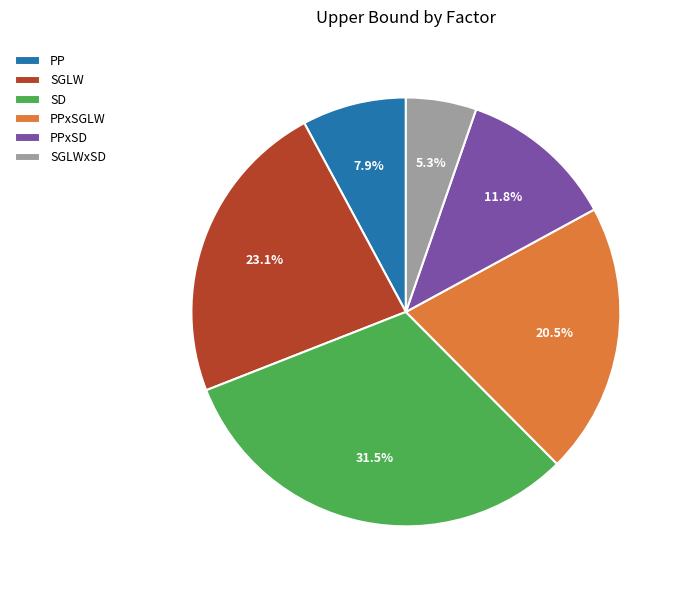

Combined, what portion of the pie is PPxSGLW and SGLWxSD?

25.8%